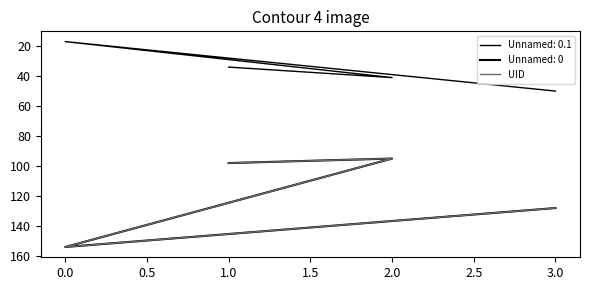

Between −0.5 and 0.5, which is larger?

0.5